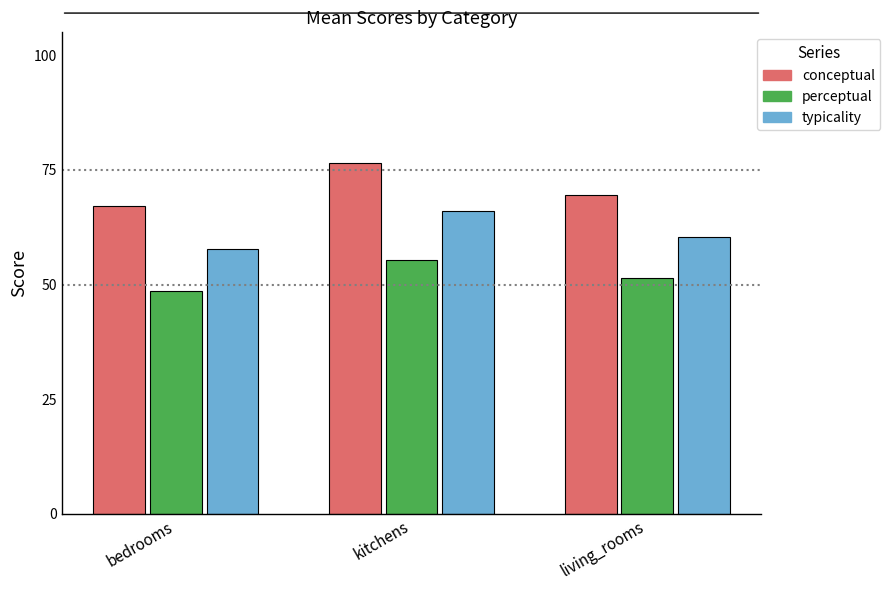

What is the sum of the perceptual values at kitchens and living_rooms?

106.8